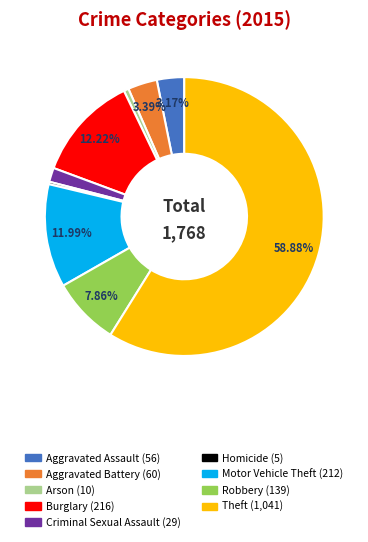

Count the number of slices in the pie.

9